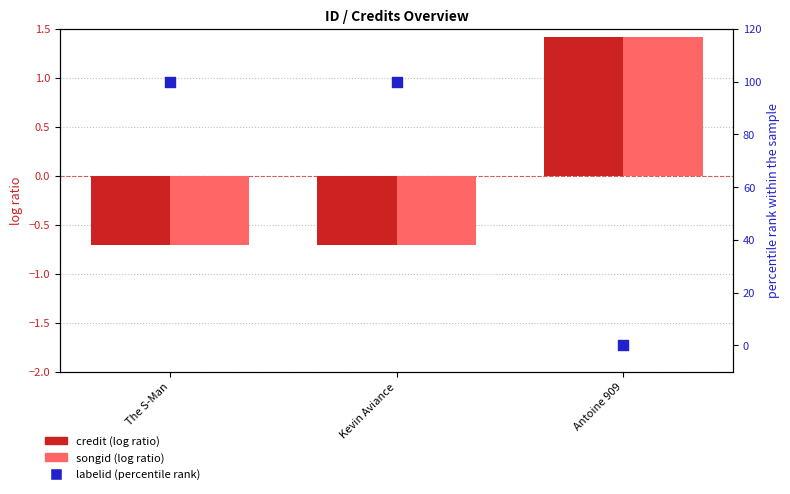

What are all the series names shown in the legend?

credit, songid, labelid